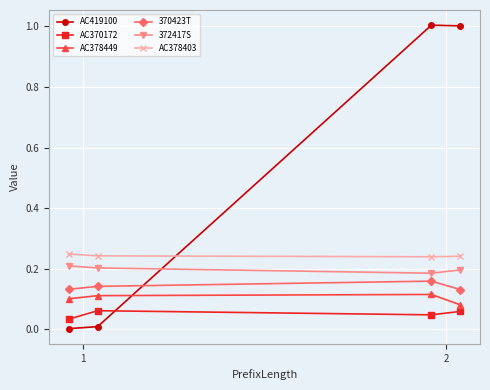

At which category does 372417S reach its first local valley?

2